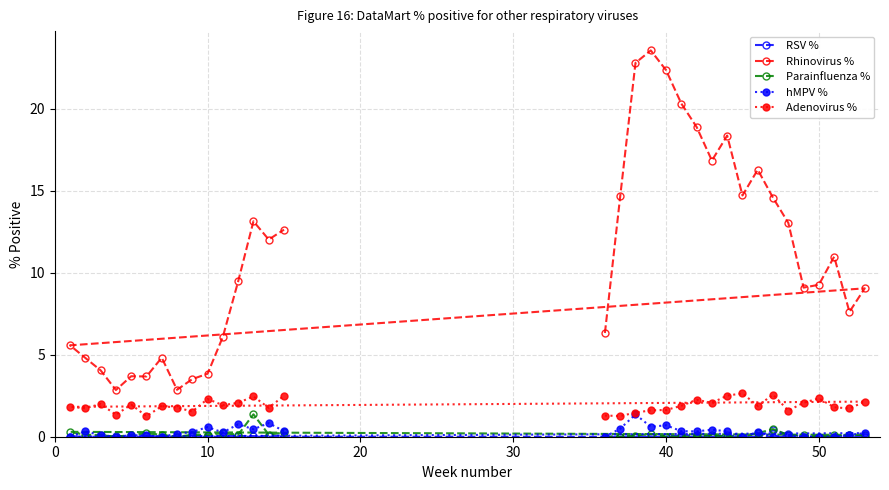

How many interior local peaks does the hMPV % series have?

11